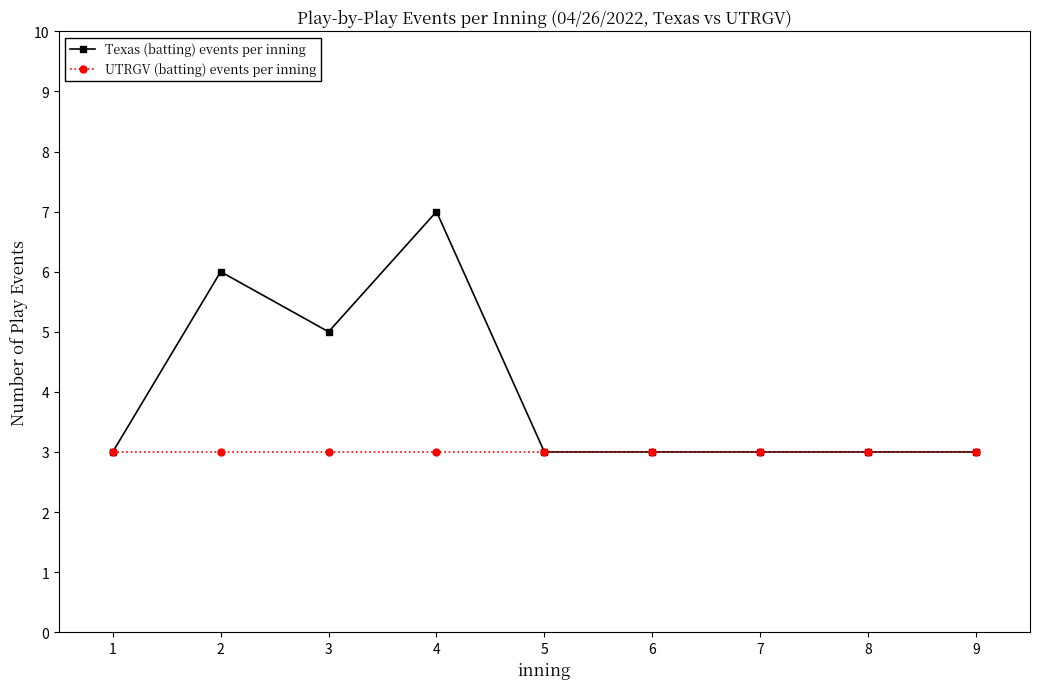

What is the total value across all series at 2?

9